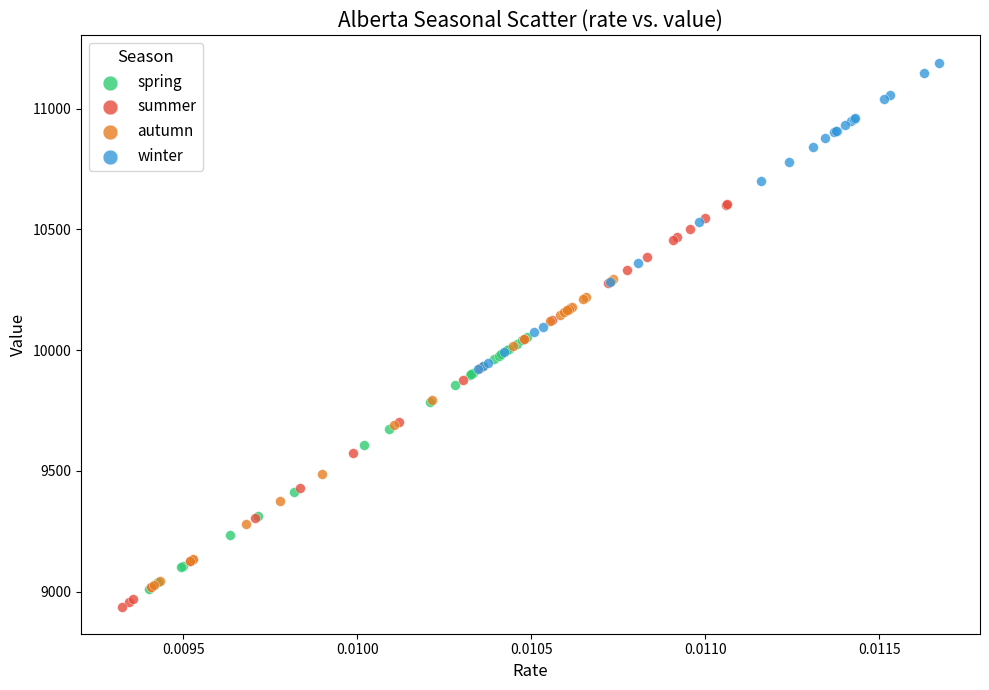

Which series has the largest Y range (max minus min)?

summer